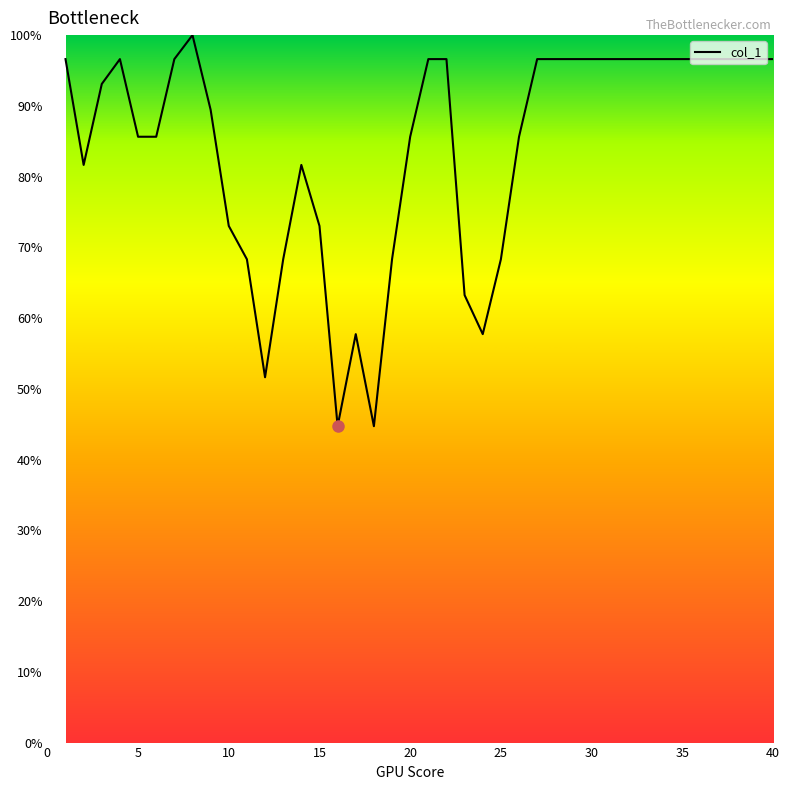

What is the difference between the maximum and minimum values?

55.3